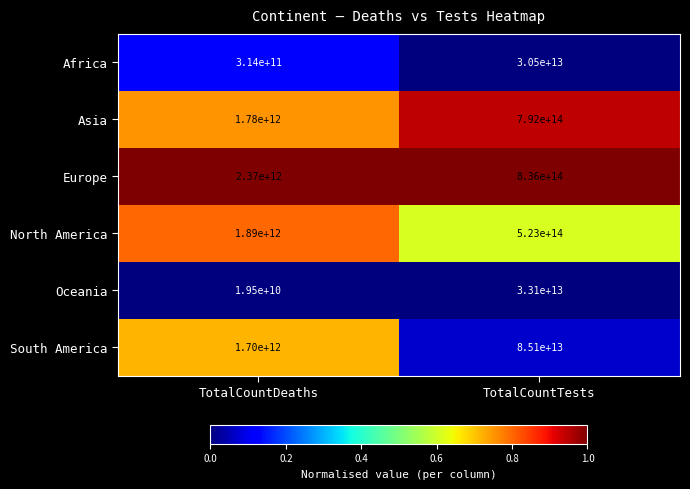

Which series has the widest spread of values?

Europe